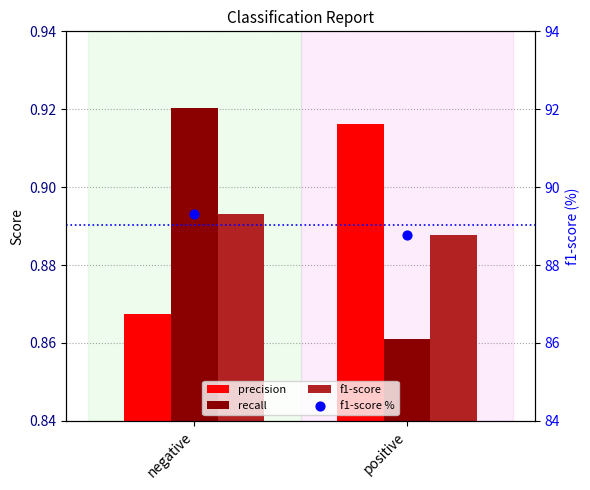

Is the value of recall at negative greater than the value of precision at positive?

Yes